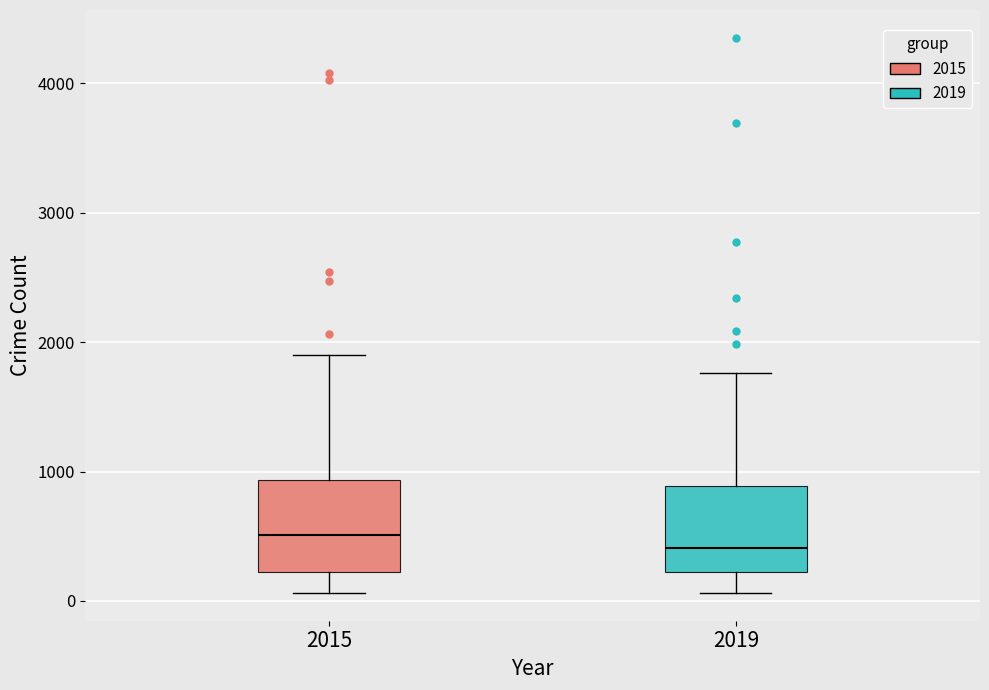

Reading left to right, read every box against the y-axis: the position of its median line, the range the box covers, and the ends of its whiskers. The values are not printed on the chart, so give them approximately, as read against the axis.

2015: median 500, box 200 to 900, whiskers 100 to 1900
2019: median 400, box 200 to 900, whiskers 100 to 1800